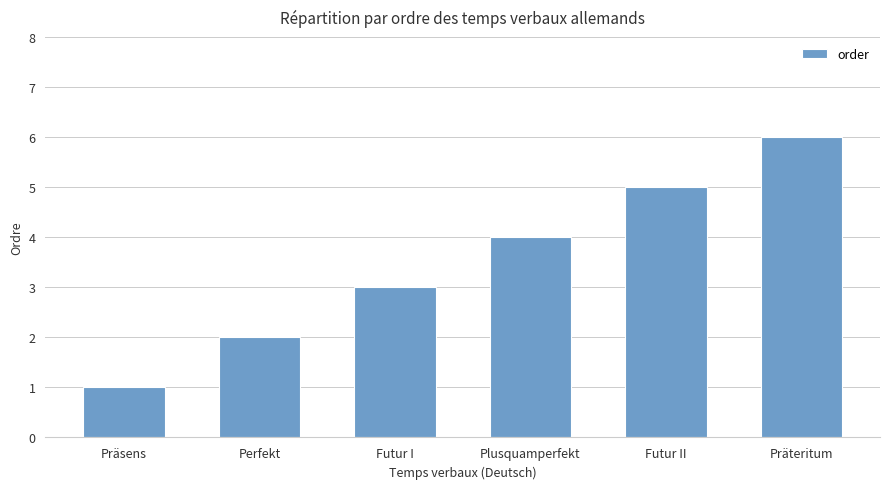

What is the difference between the values at Futur I and Plusquamperfekt?

1